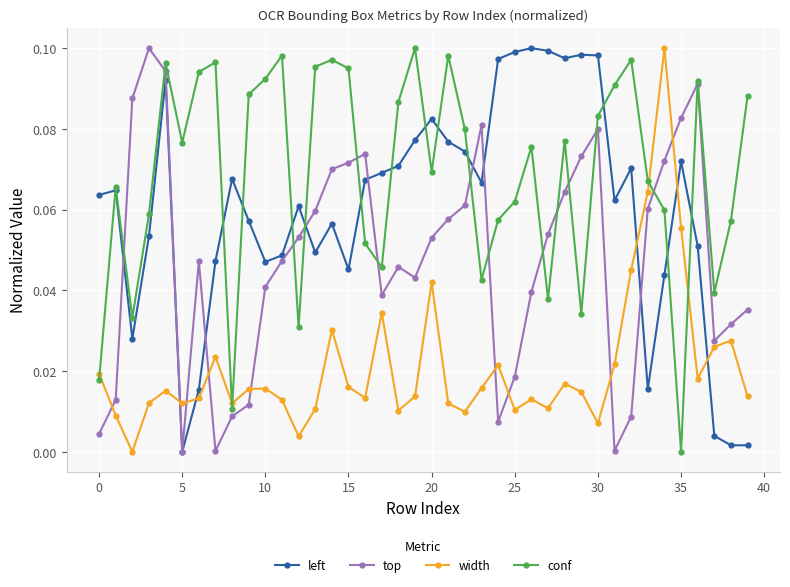

Which series has the largest total across all categories?

conf